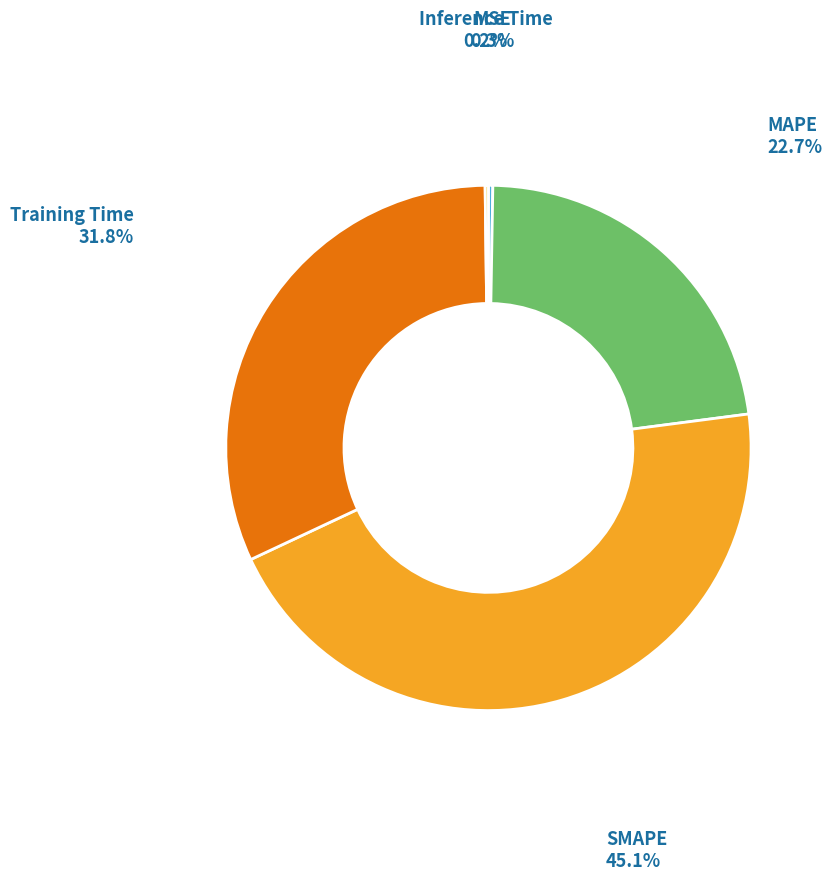

Combined, do SMAPE and Training Time account for over 50%?

Yes